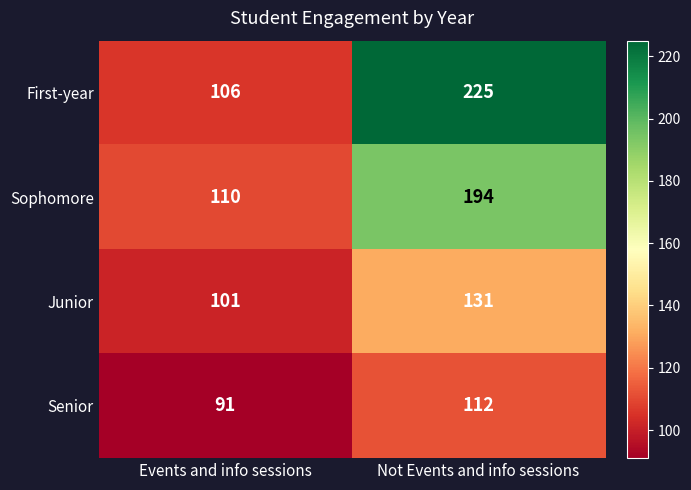

Rank the series by their average value, from lowest to highest.

Senior, Junior, Sophomore, First-year